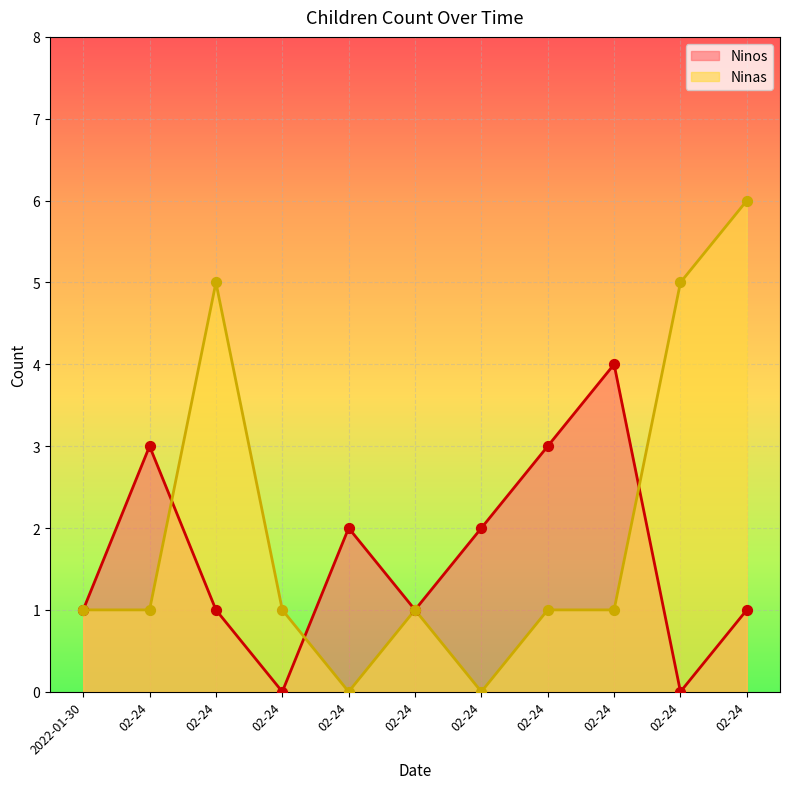

Which series has the largest Y range (max minus min)?

Ninas